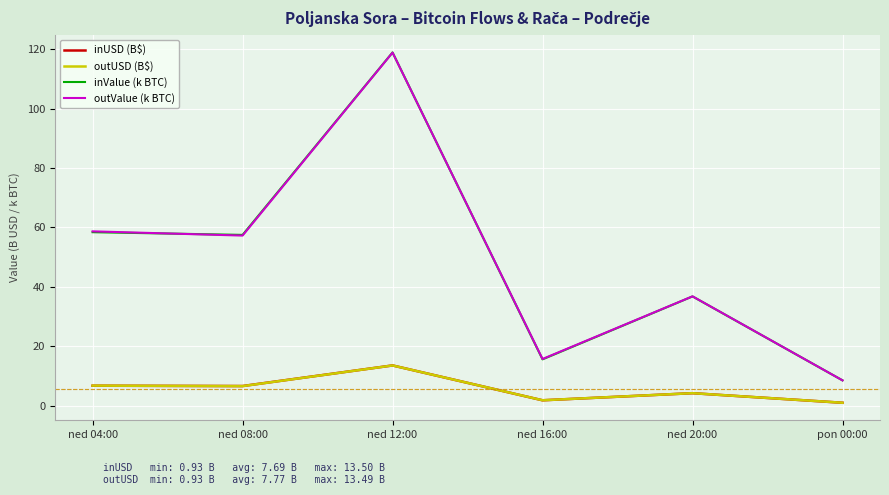

In inValue (k BTC), how many points are higher than both neighbors (excluding endpoints)?

2